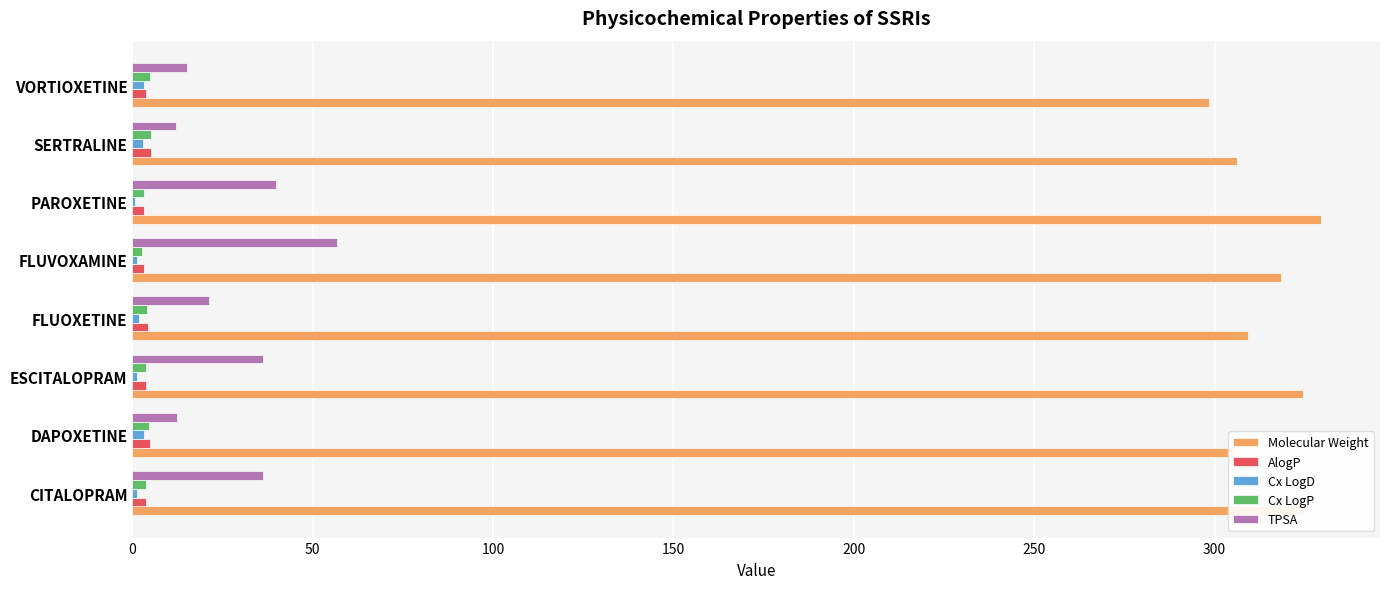

Is the value of Cx LogP at PAROXETINE greater than the value of Molecular Weight at SERTRALINE?

No